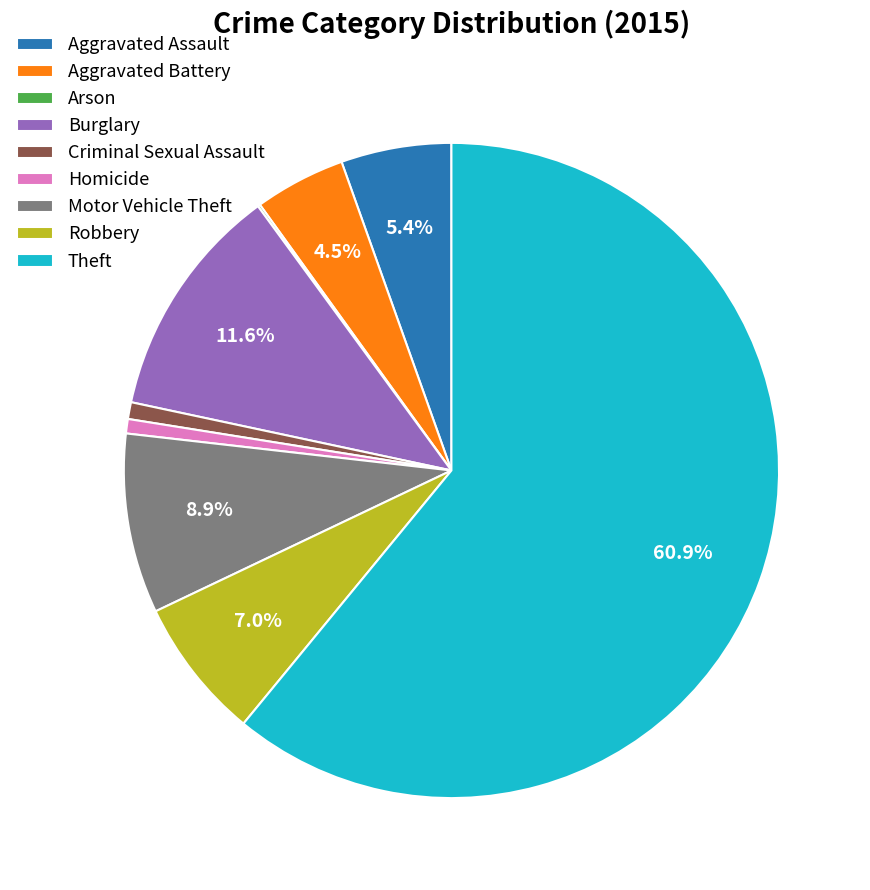

Which category has the biggest portion of the pie?

Theft